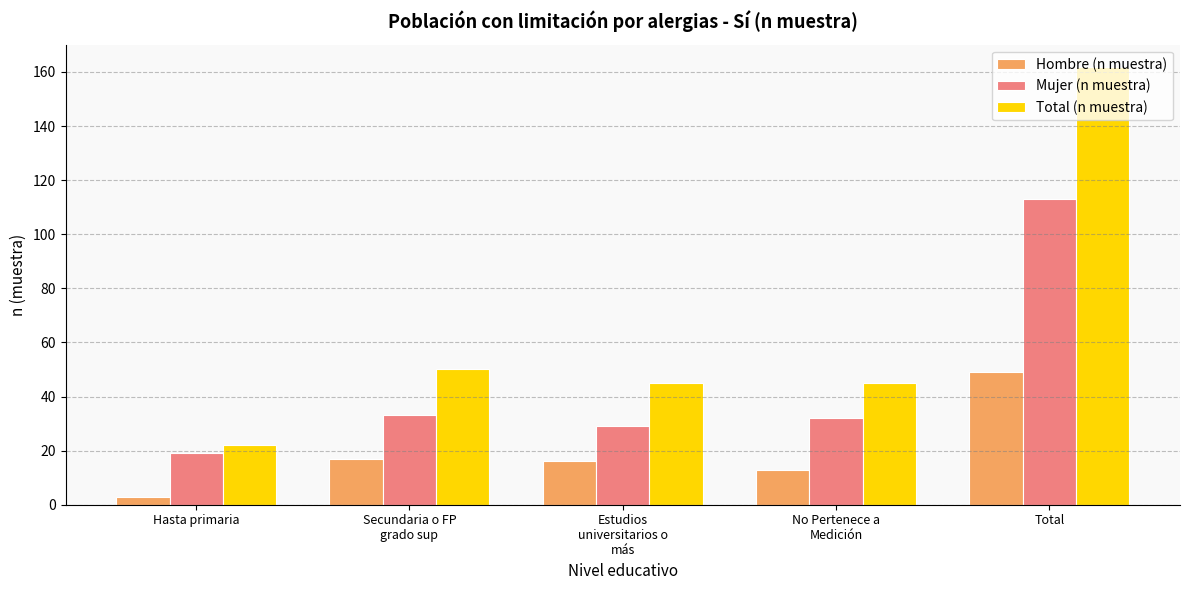

True or false: Hombre (n muestra) has a value of 5 at Estudios
universitarios o
más.

False